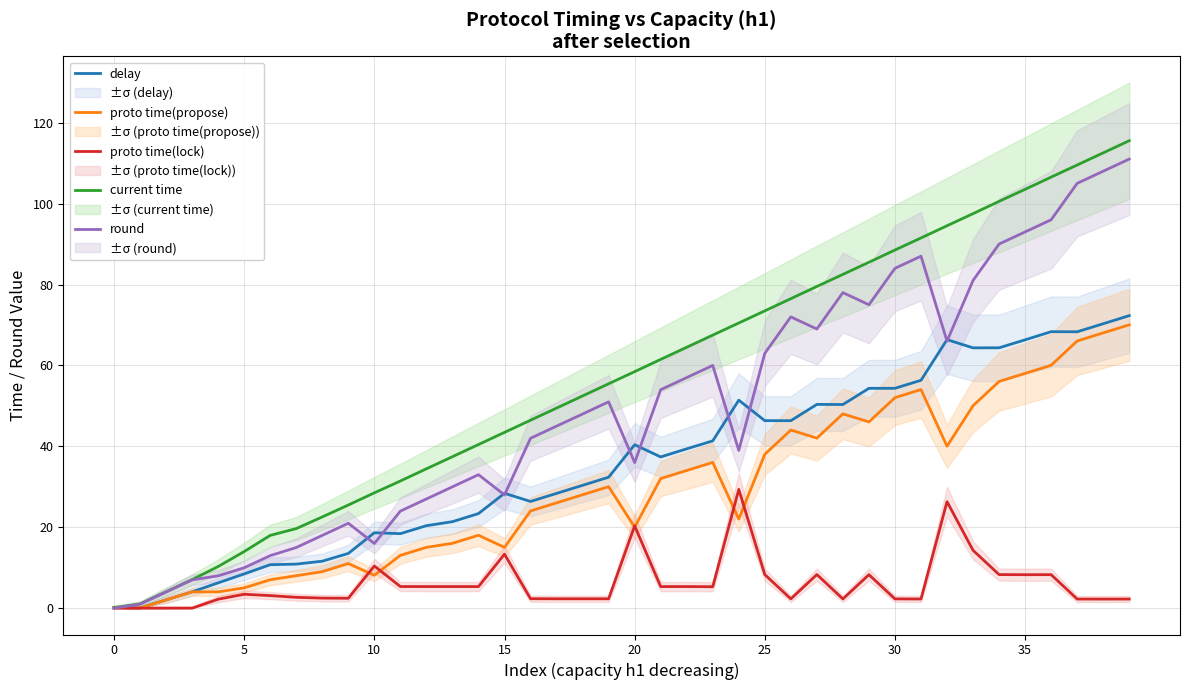

Is it true that proto time(propose) equals 5.0 at 15?

False